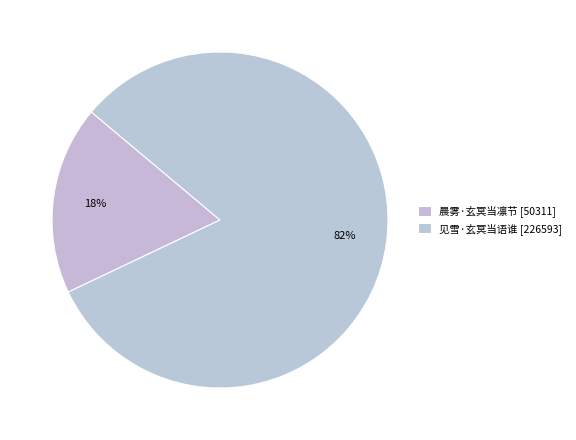

How many slices are in this pie chart?

2